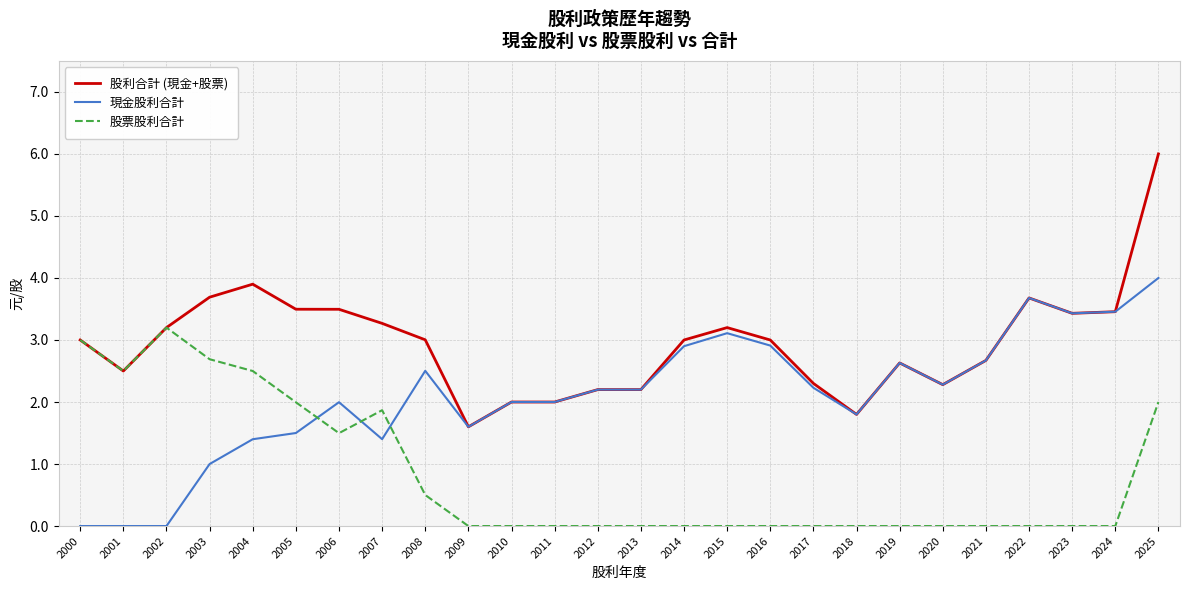

Between which two adjacent categories do 股票股利合計 and 現金股利合計 first intersect?

2005 and 2006